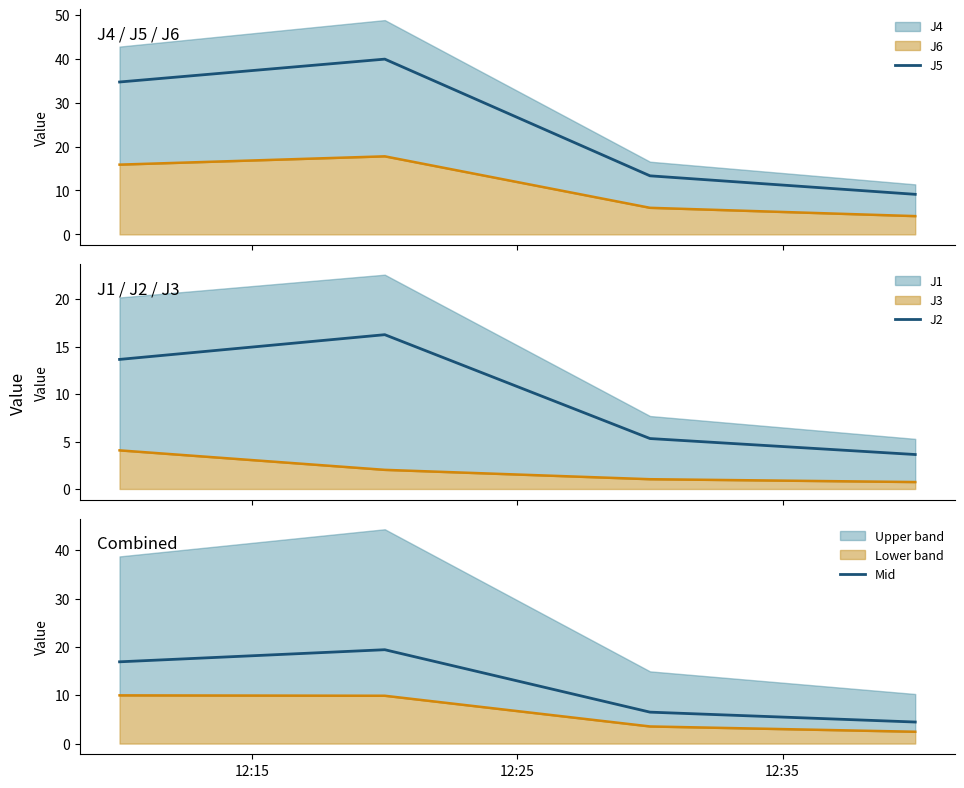

True or false: J5 has more than 0 interior local peaks.

True